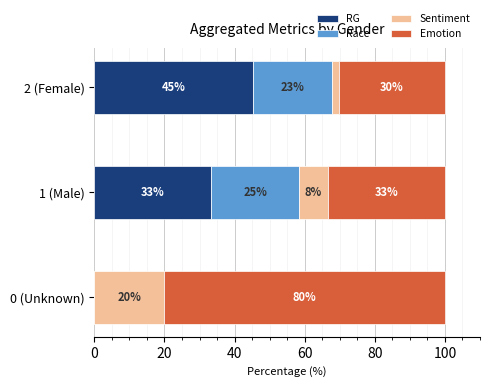

How many bars are there in each group?

4